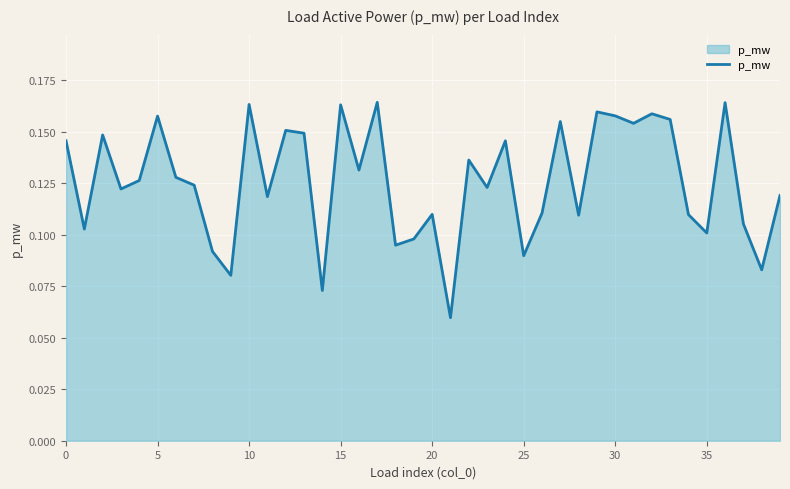

Which label corresponds to the largest value in the chart?

17